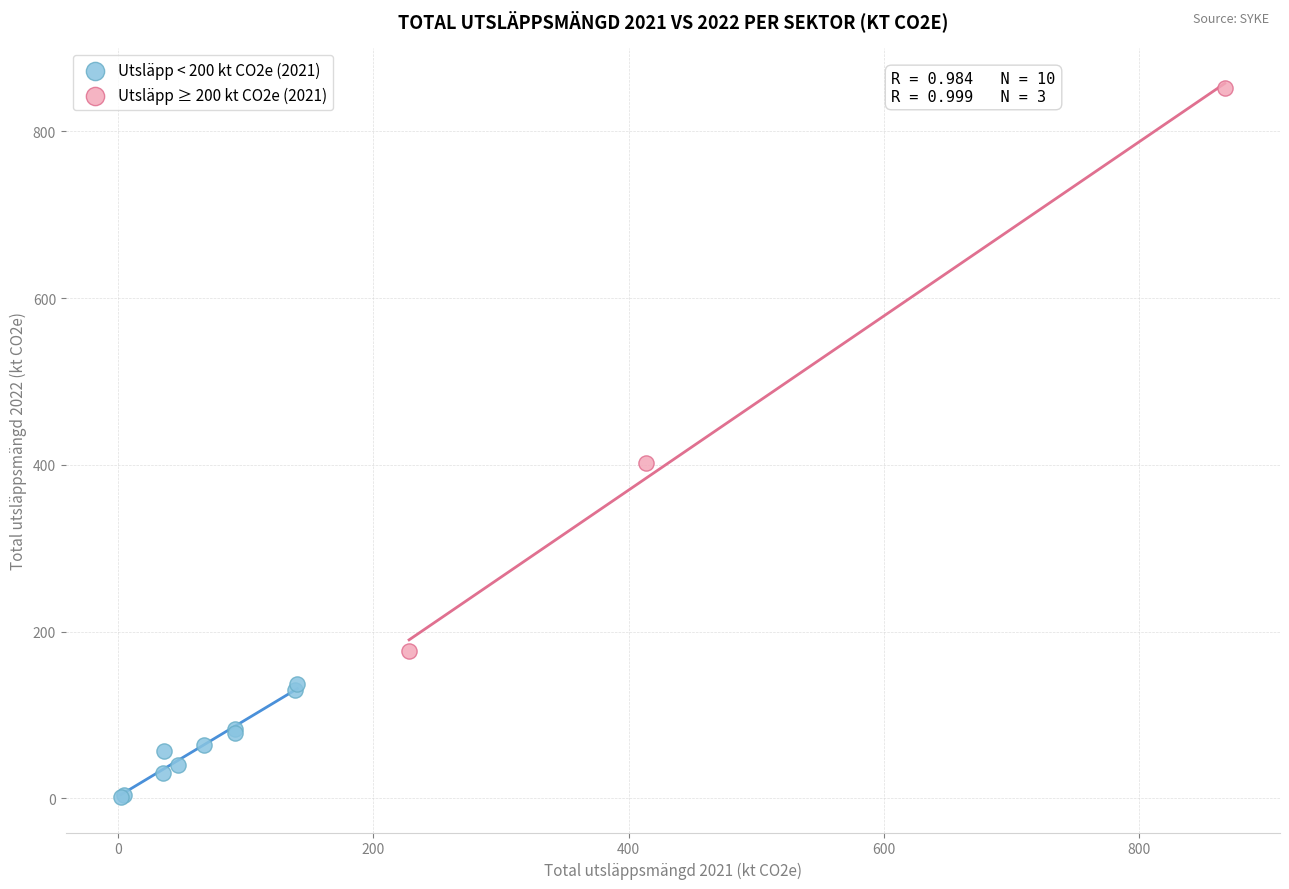

Which series contains the highest Y value?

Utsläpp ≥ 200 kt CO2e (2021)